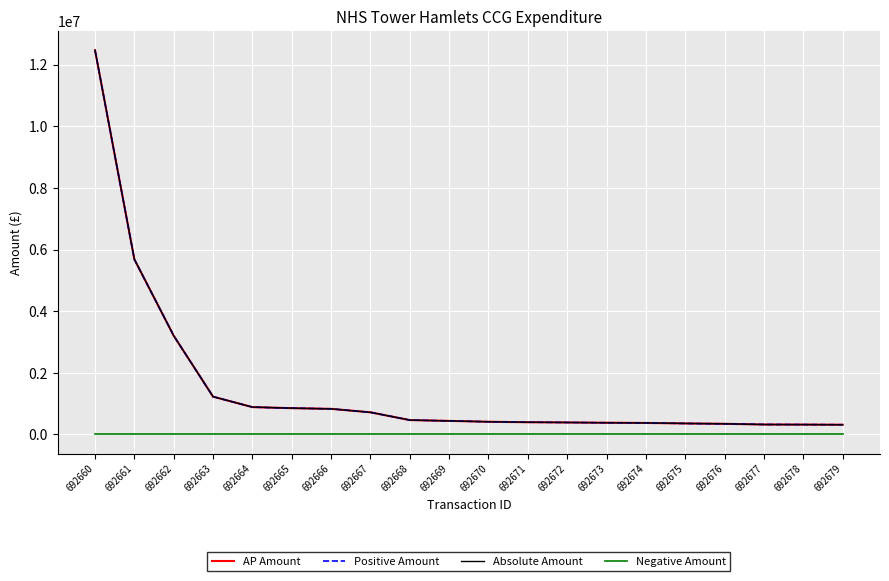

Is this an area chart (filled region under the line)?

No